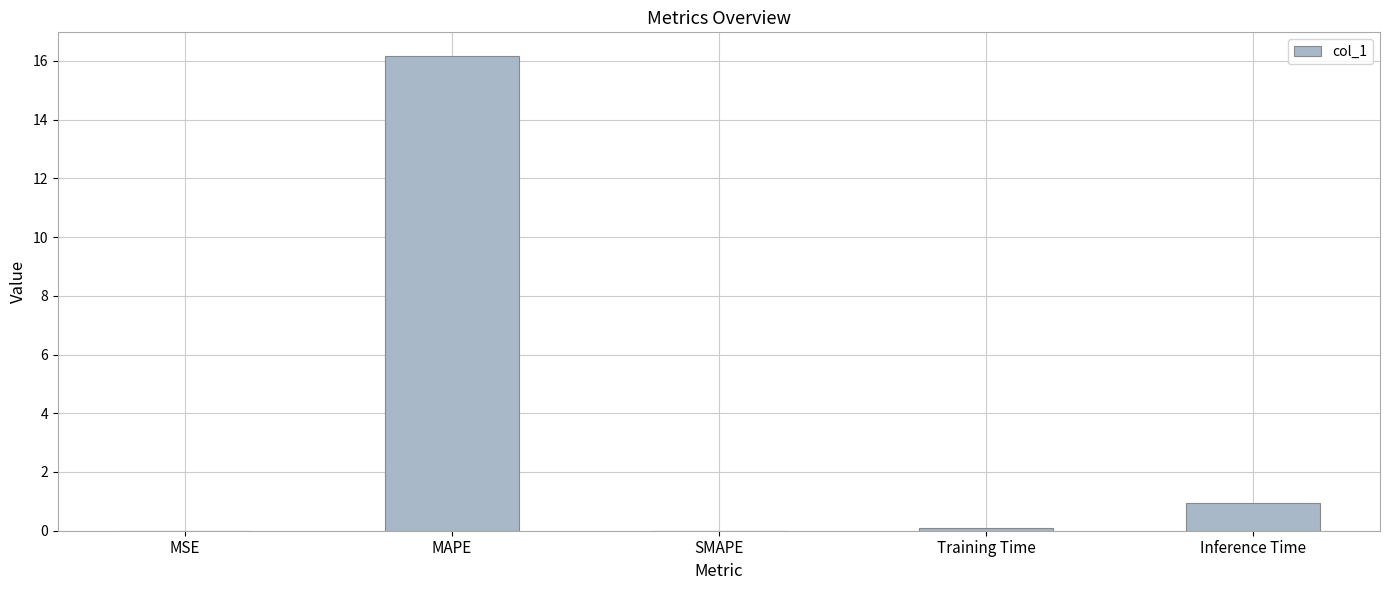

The chart shows a value of 0.0 at MSE. True or false?

True